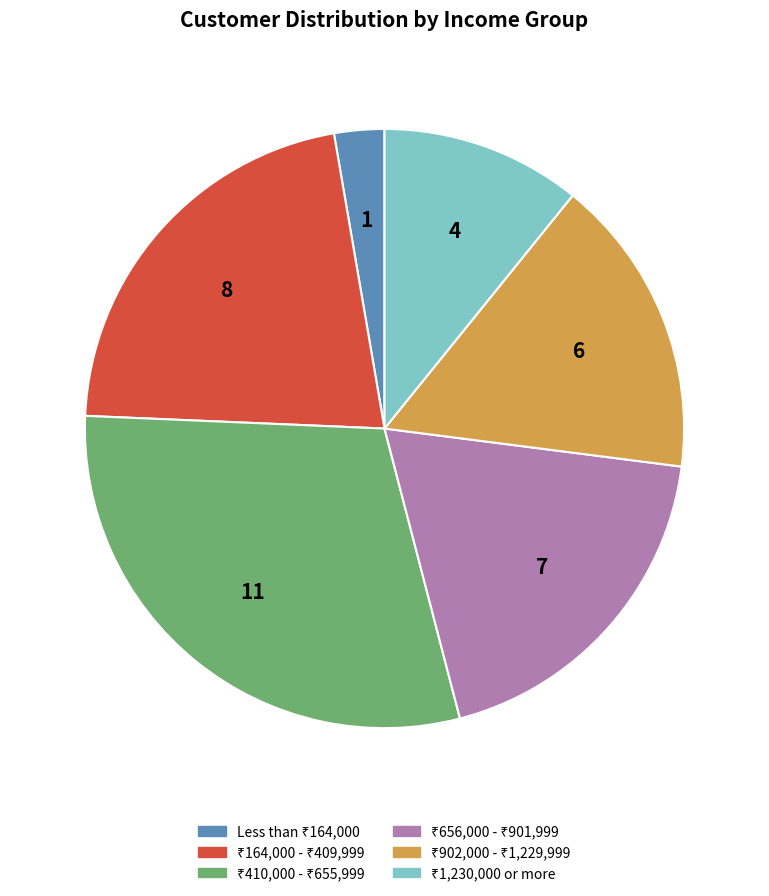

Does any single category account for the majority?

No